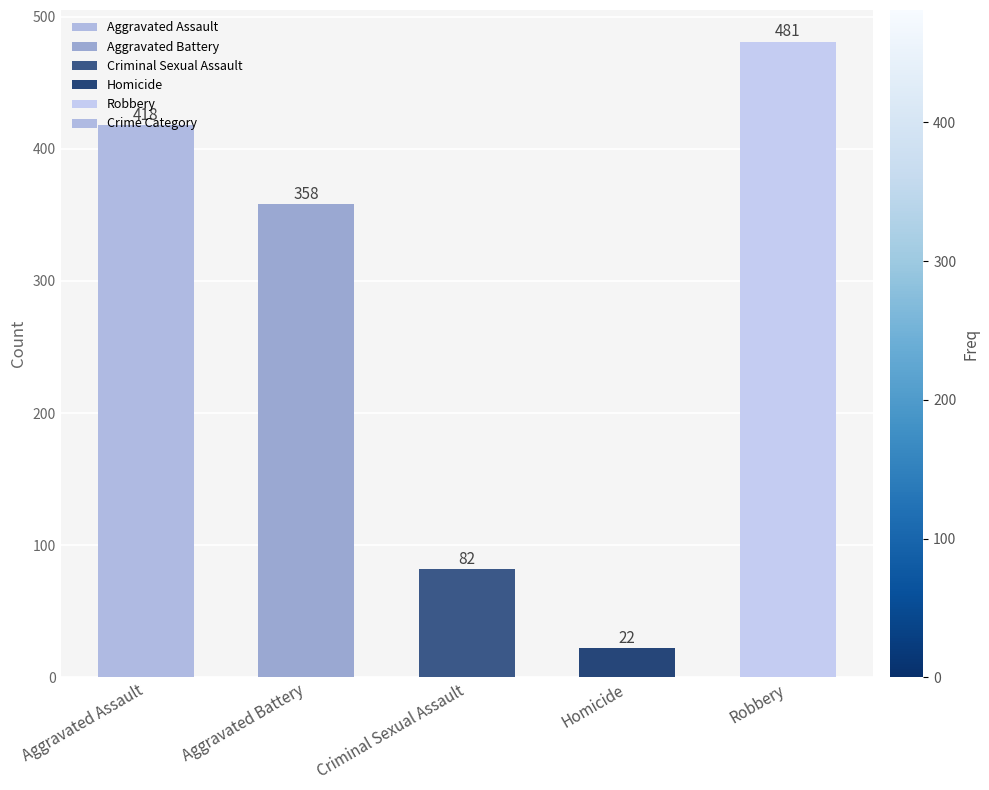

What is the label of the 2nd bar from the left?

Aggravated Battery